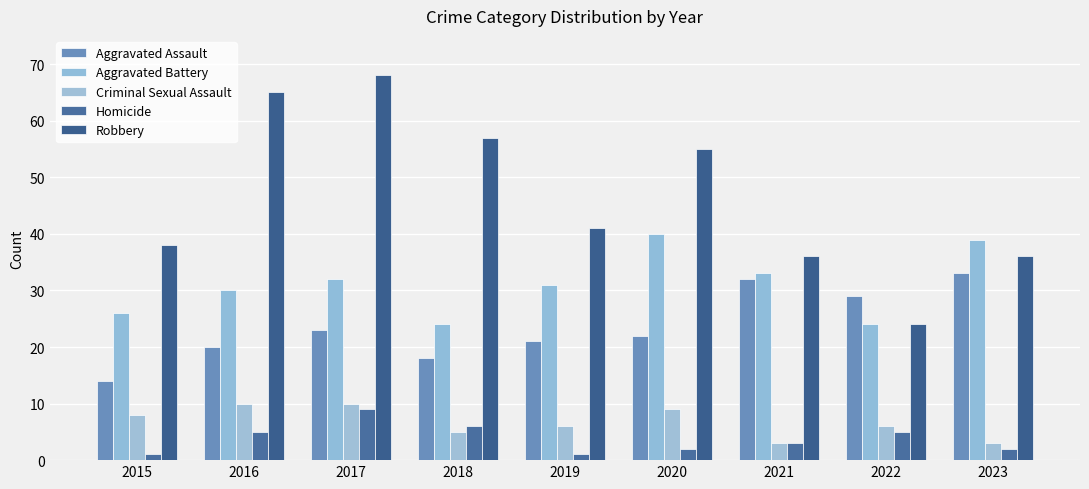

Which series has the largest range (max minus min)?

Robbery